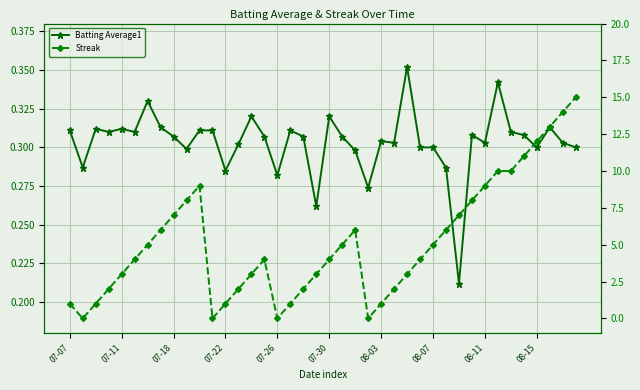

The Batting Average1 series shows 0.5 at 25. True or false?

False